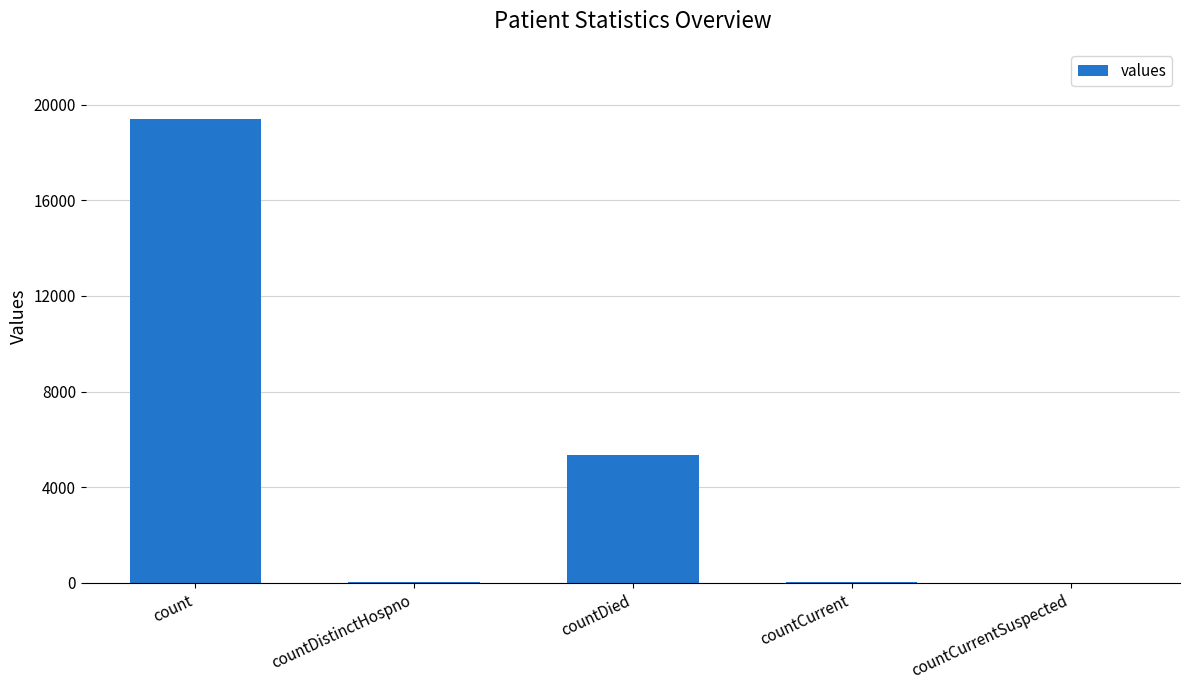

The chart shows a value of 5357 at countDied. True or false?

True